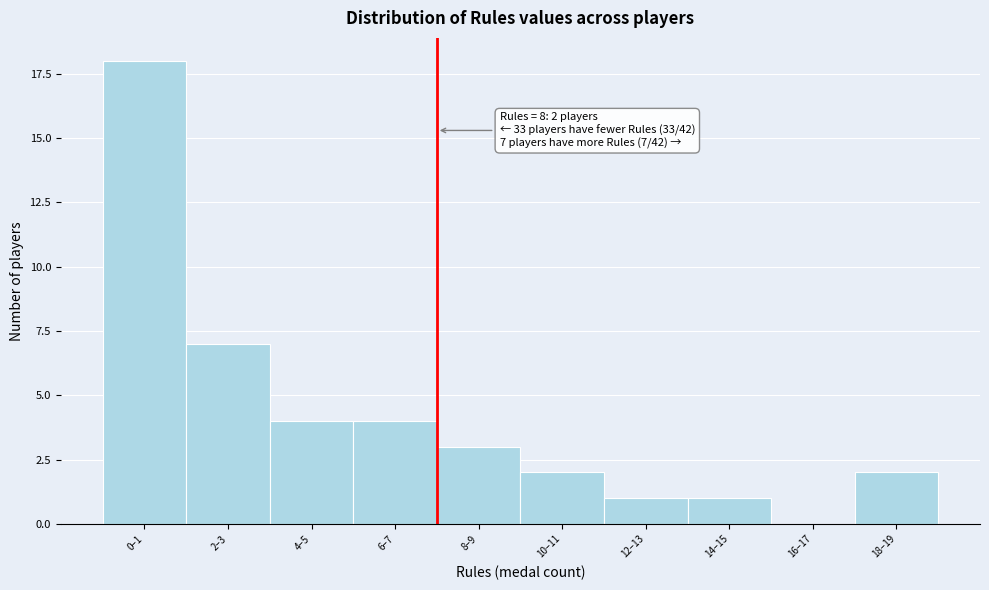

Reading right to left, extract all data points from this chart.

18–19=2	16–17=0	14–15=1	12–13=1	10–11=2	8–9=3	6–7=4	4–5=4	2–3=7	0–1=18